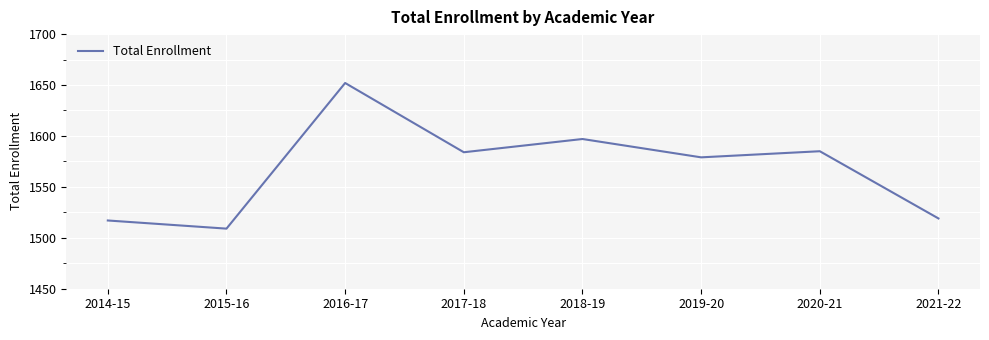

Does the chart have visible grid lines?

Yes